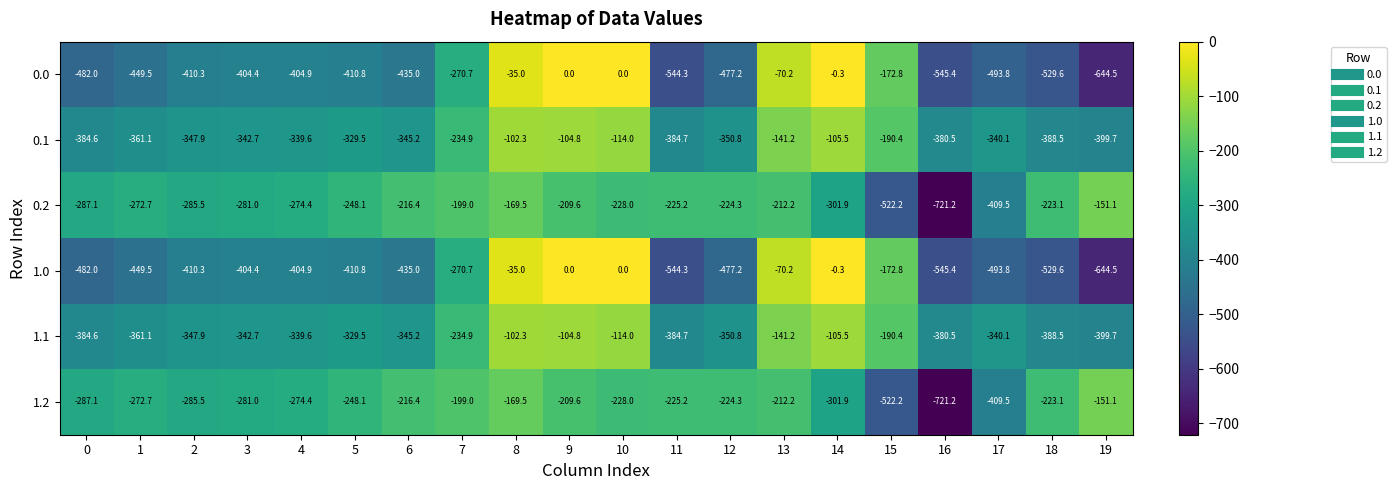

At which category is the sum across all series the highest?

8